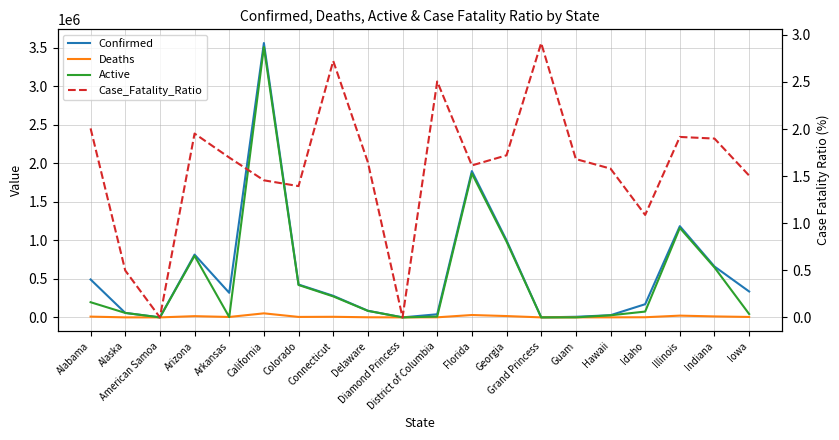

How many data points in Deaths are above 5463?

9